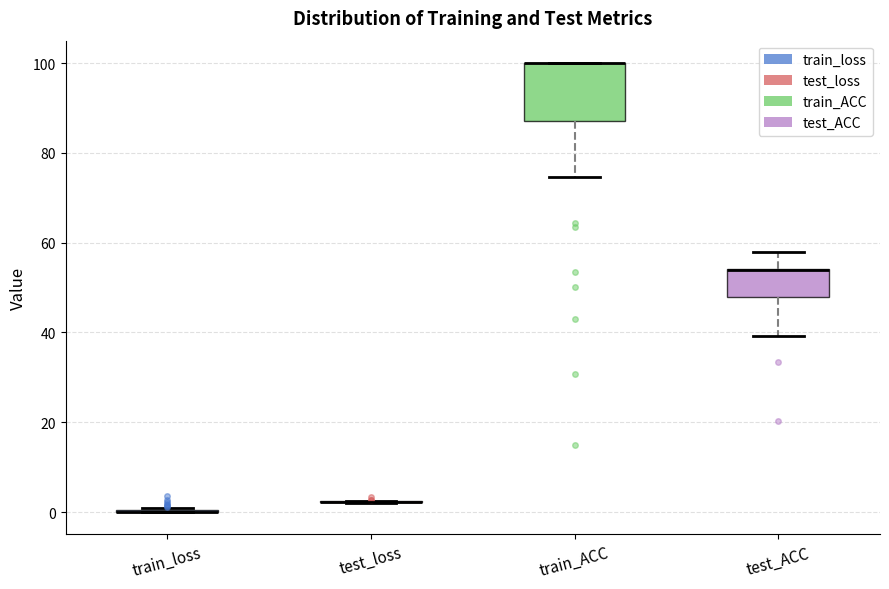

Reading left to right, read every box against the y-axis: the position of its median line, the range the box covers, and the ends of its whiskers. The values are not printed on the chart, so give them approximately, as read against the axis.

train_loss: box collapsed to a line at 0, whiskers 0 to 0
test_loss: box collapsed to a line at 2, whiskers 2 to 2
train_ACC: median 100 (drawn on the box's upper edge), box 88 to 100, whiskers 74 to 100
test_ACC: median 54 (drawn on the box's upper edge), box 48 to 54, whiskers 40 to 58